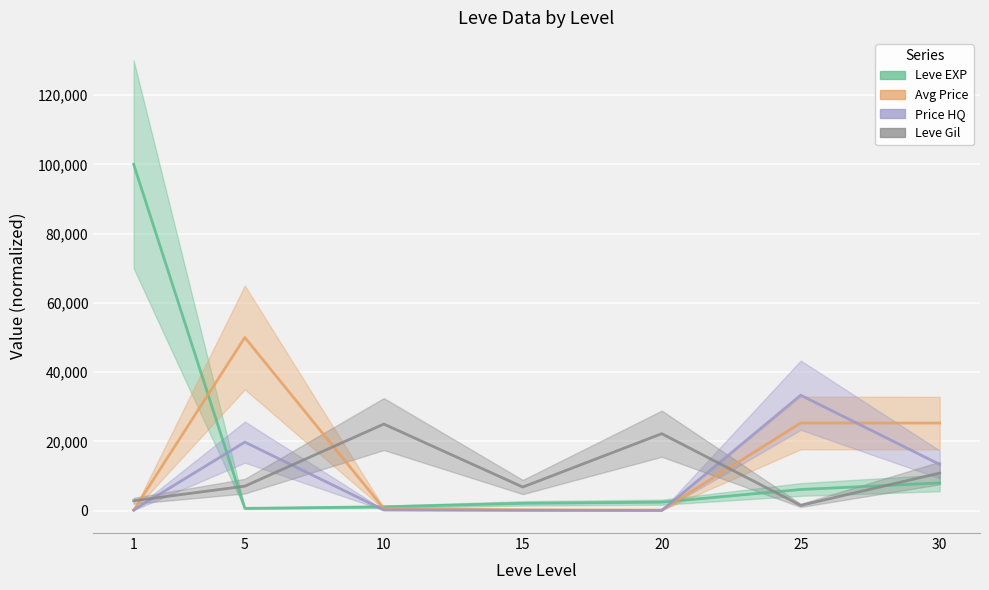

Reading left to right, list all the values displayed in this chart.

Leve EXP: 100000.0	666.7	1111.1	2111.1	2444.4	6111.1	8000.0
currentAveragePrice: 109.6	50000.0	606.1	268.2	166.9	25317.2	25288.9
LevePriceHQ: 200.0	19793.3	200.0	88.5	59.2	33333.3	13350.0
Leve Gil: 2853.5	7070.7	25000.0	6818.2	22222.2	1515.2	10858.6